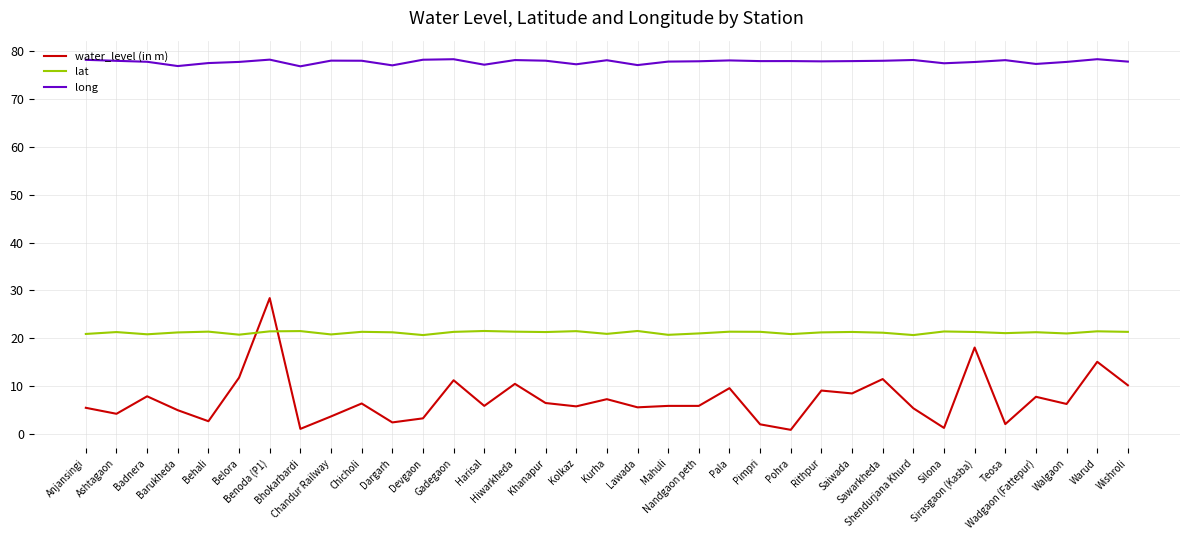

The value of water_level (in m) at Pohra is 0.9. True or false?

True